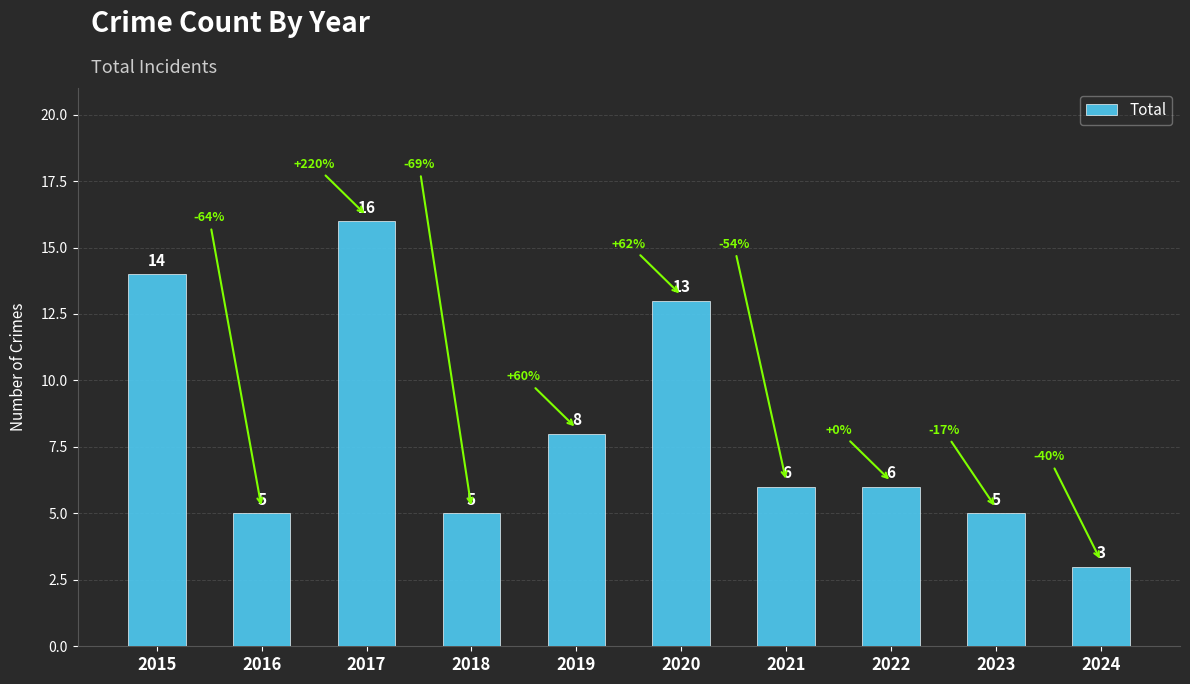

Read the value at 2016.

5